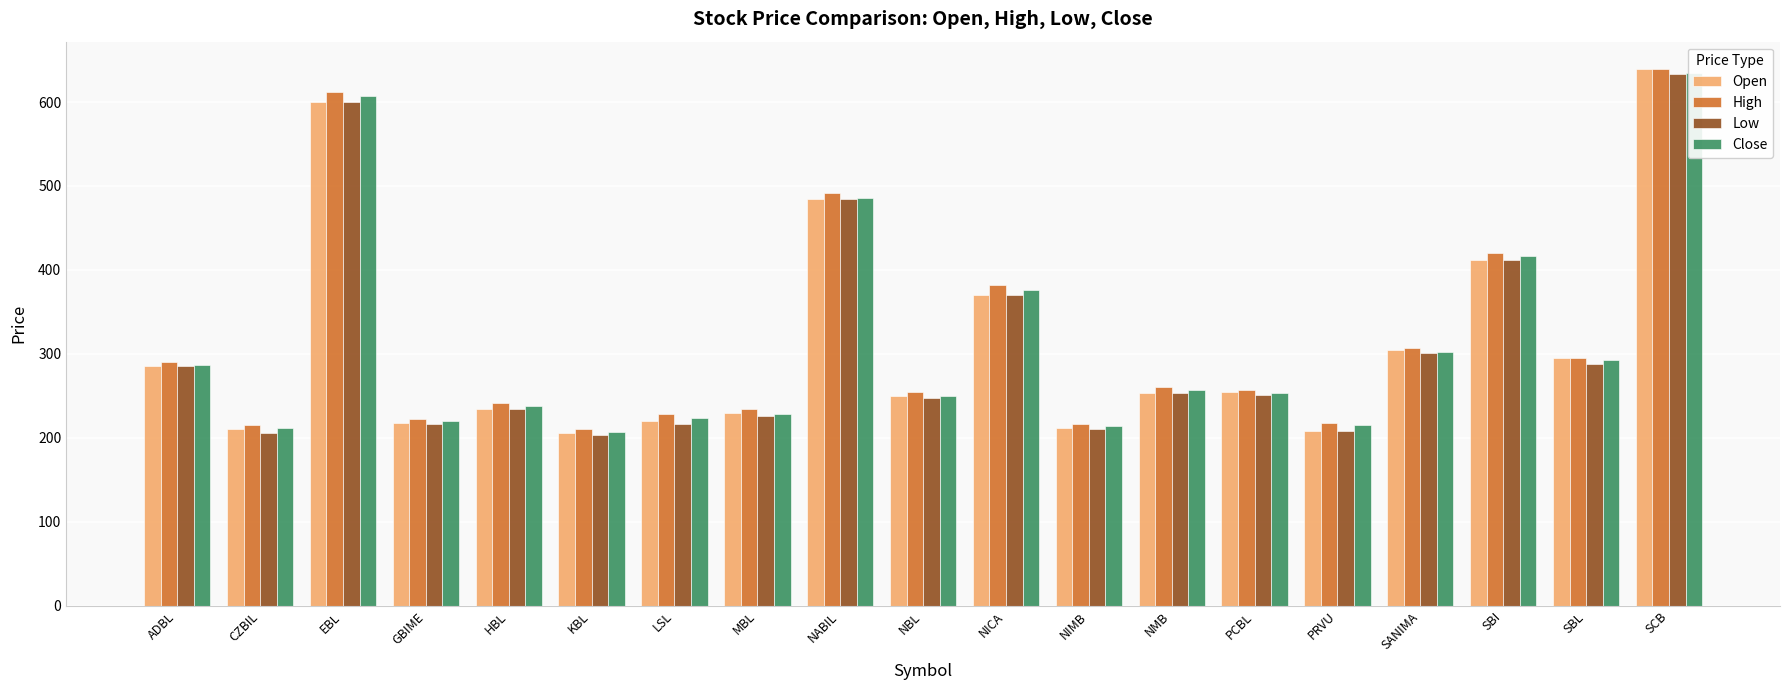

Count the number of categories in the chart.

19